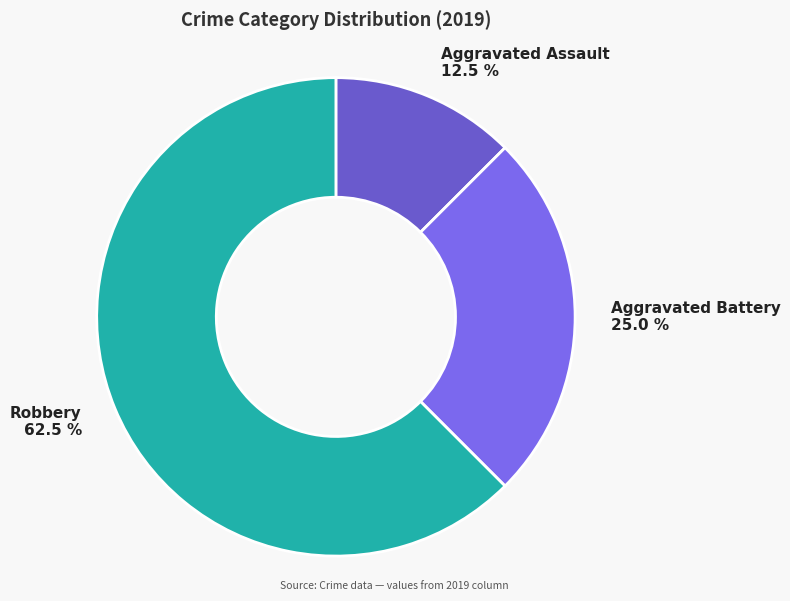

Count the number of slices in the pie.

3